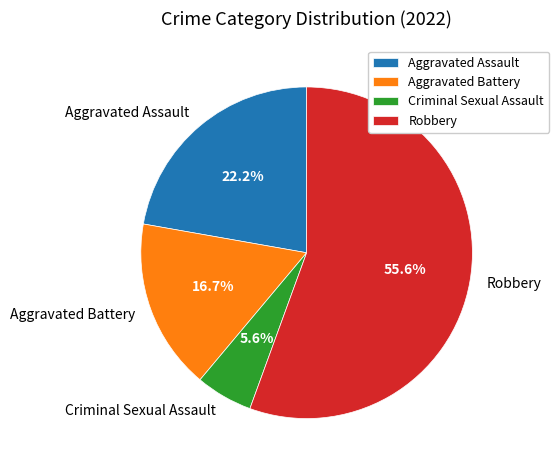

What percentage is the Robbery slice, to the nearest percent?

56%